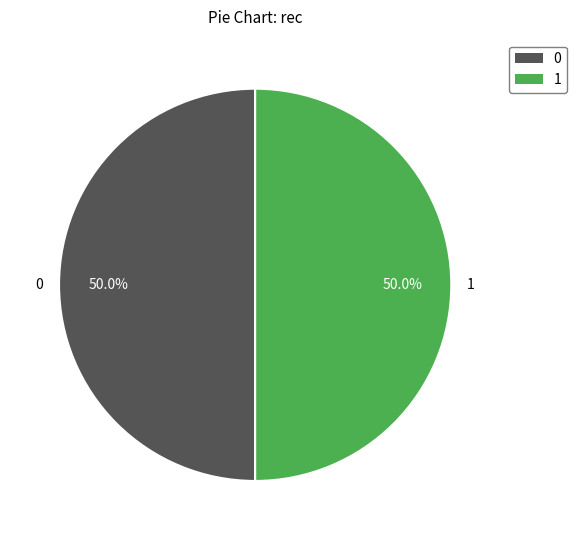

Count the number of slices in the pie.

2